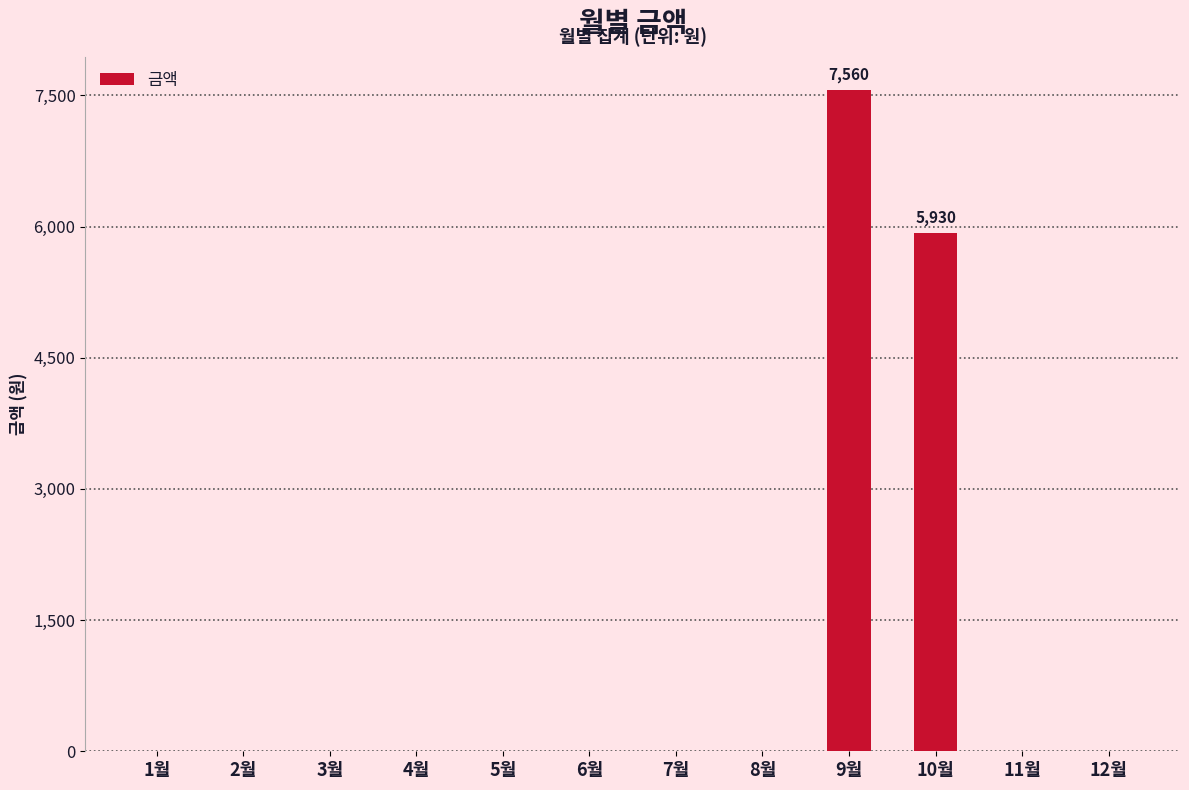

Which label corresponds to the largest value in the chart?

9월